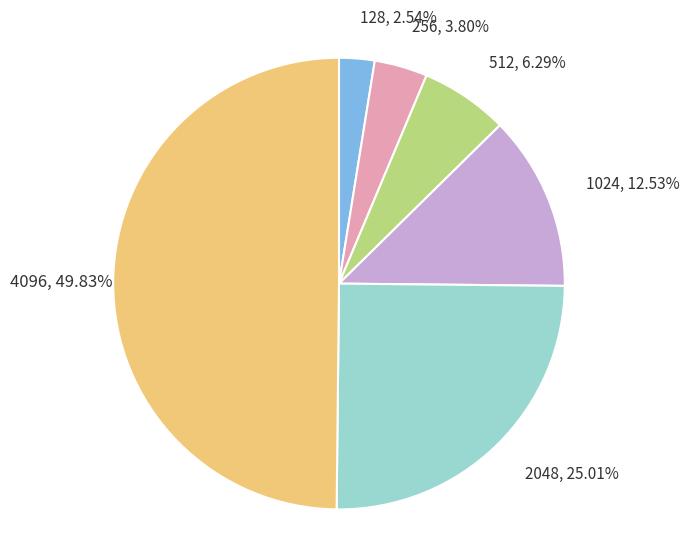

True or false: 2048 accounts for 39% of the total.

False